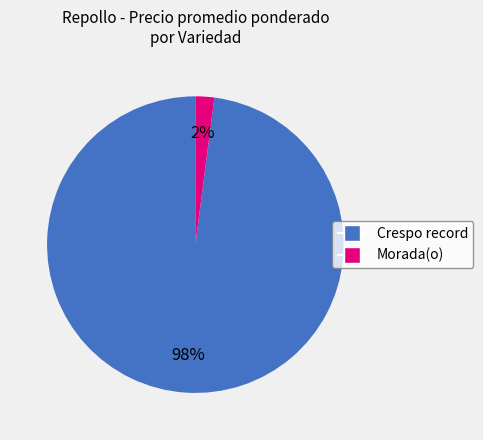

Is there any slice that represents more than half of the pie?

Yes